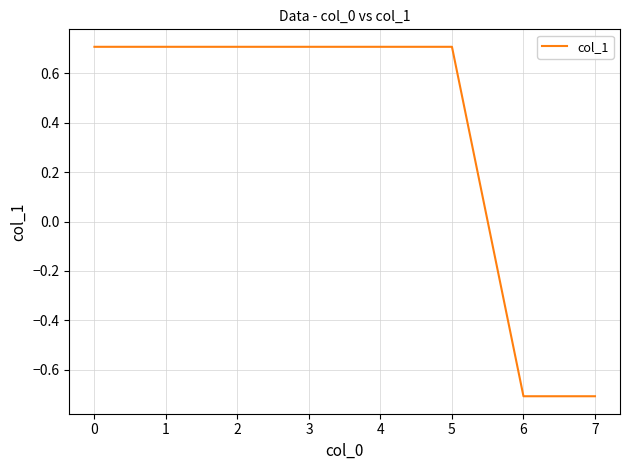

How many values are between 0 and 1?

6